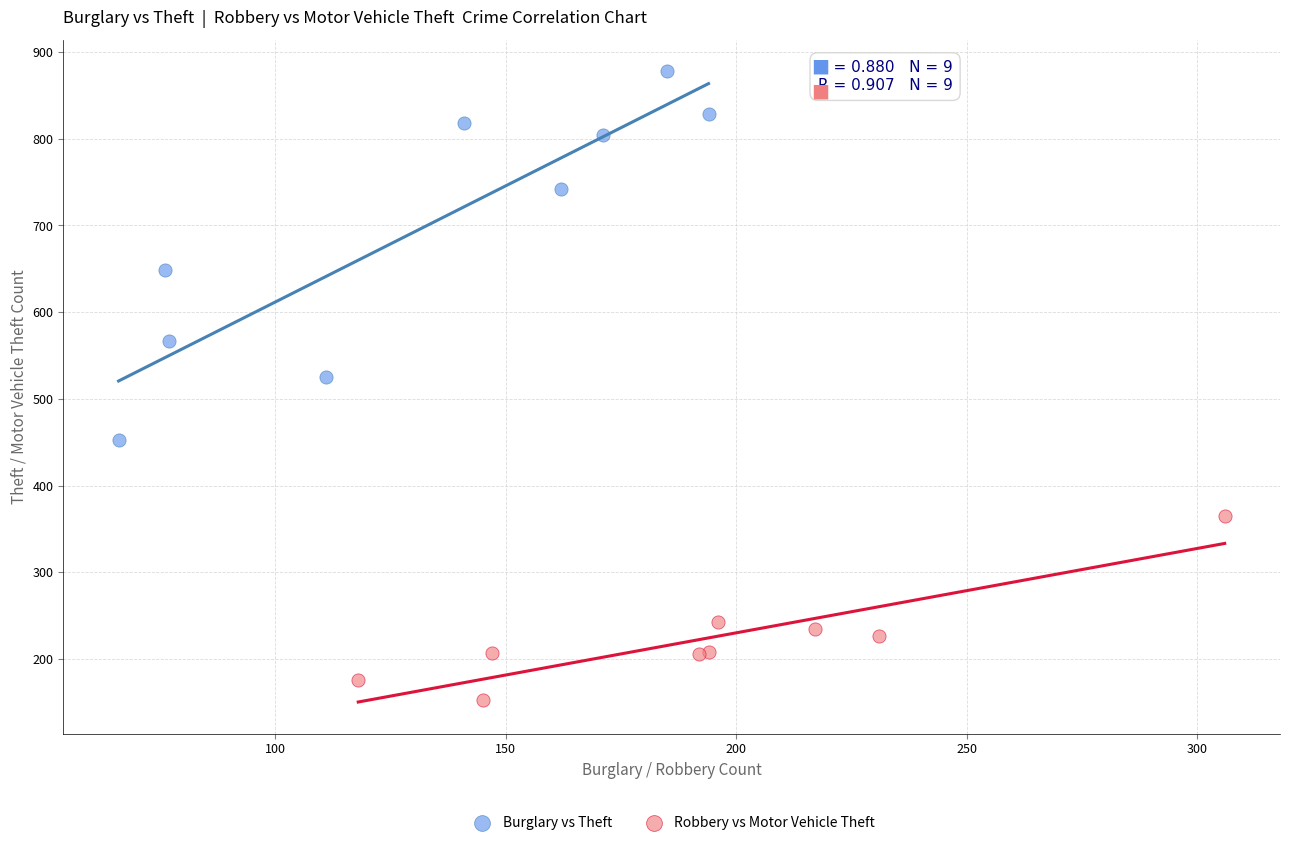

Which series reaches the maximum Y coordinate?

Burglary vs Theft